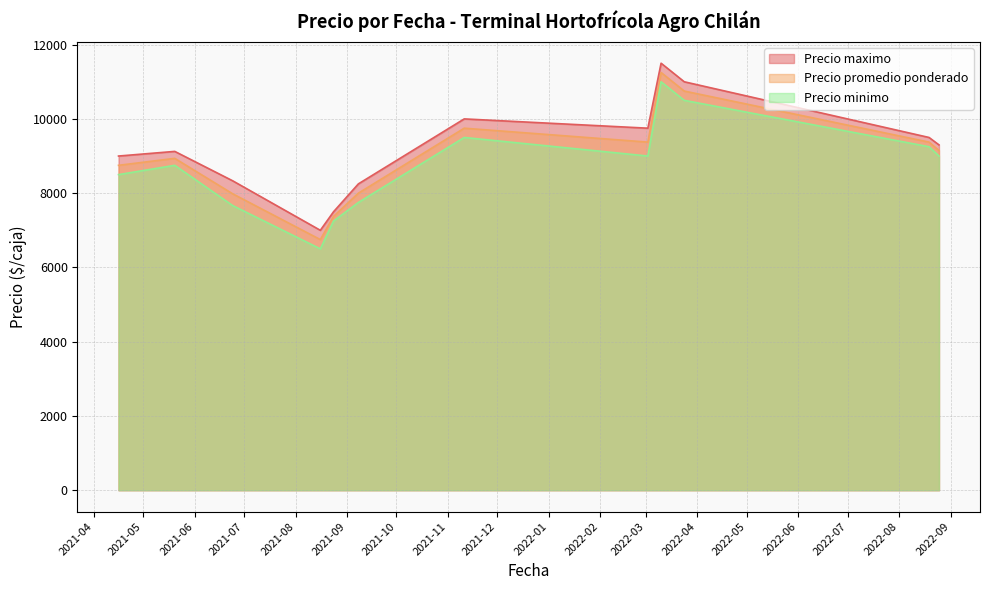

What is the label of the 23rd point from the left?

2022-08-25